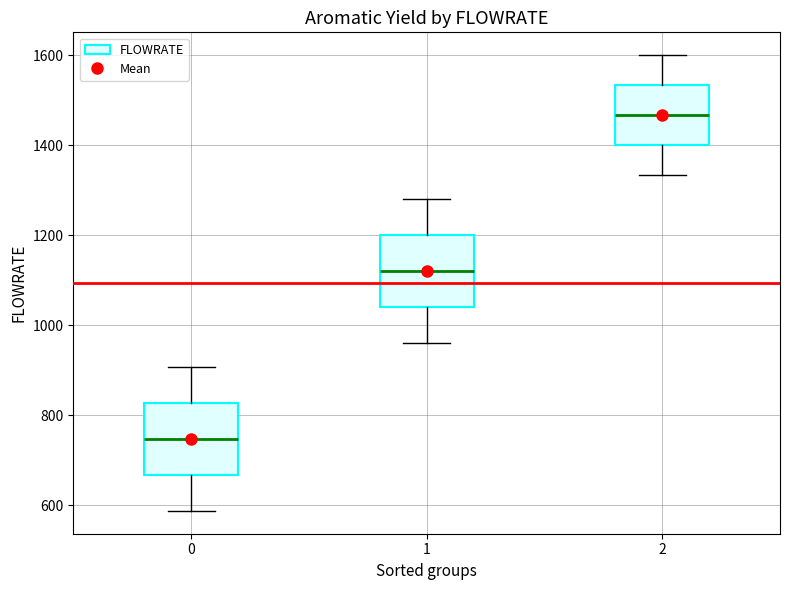

Which box has the highest median line?

2